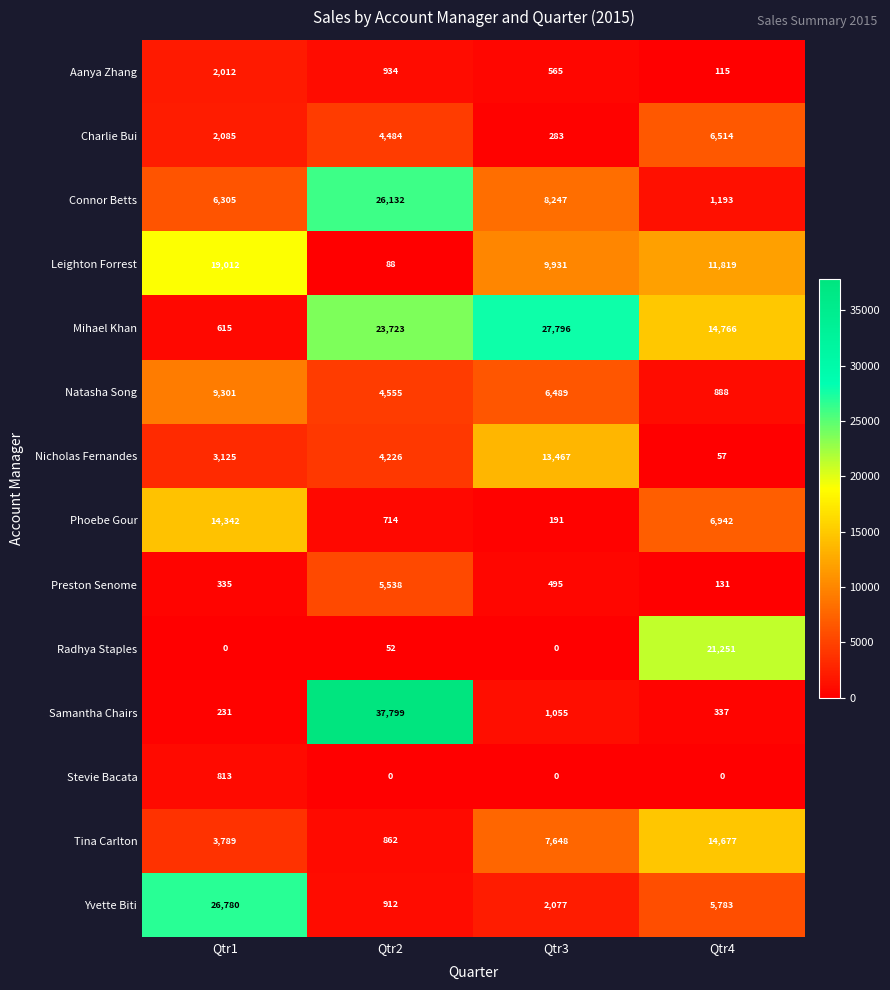

Is it true that Charlie Bui equals 2085 at Qtr1?

True